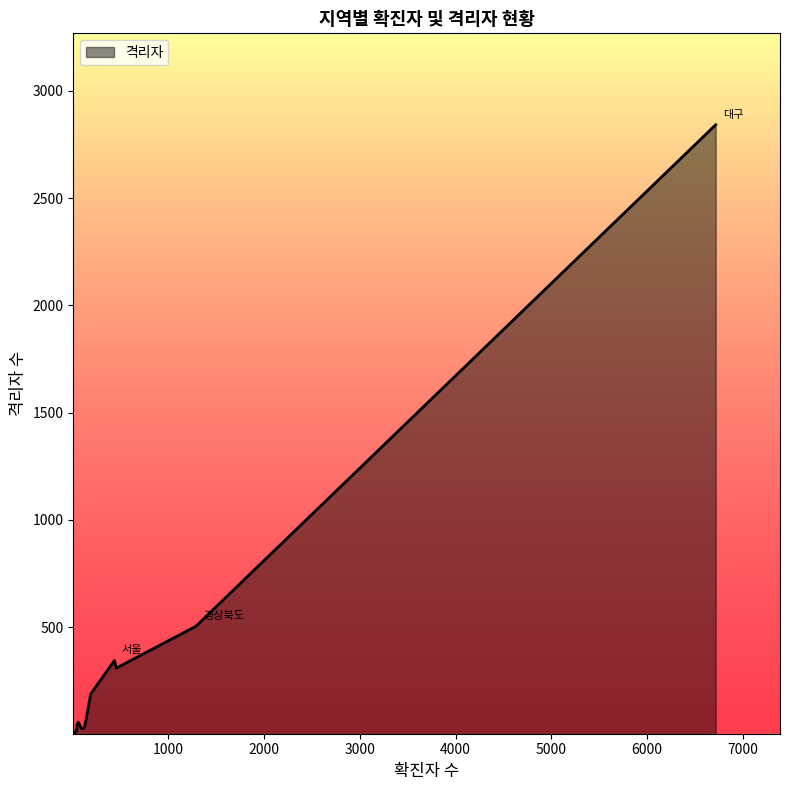

What is the greatest value displayed?

2842